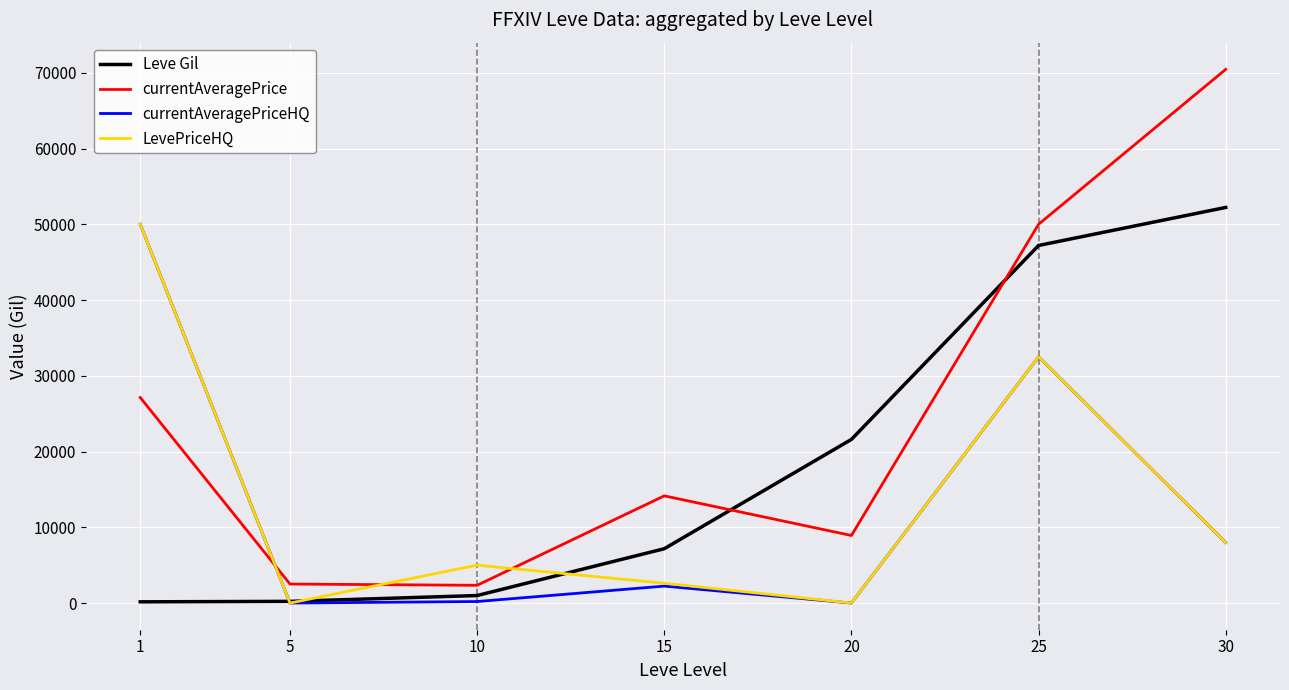

Which series ends up on top after the final intersection of LevePriceHQ and currentAveragePrice?

currentAveragePrice